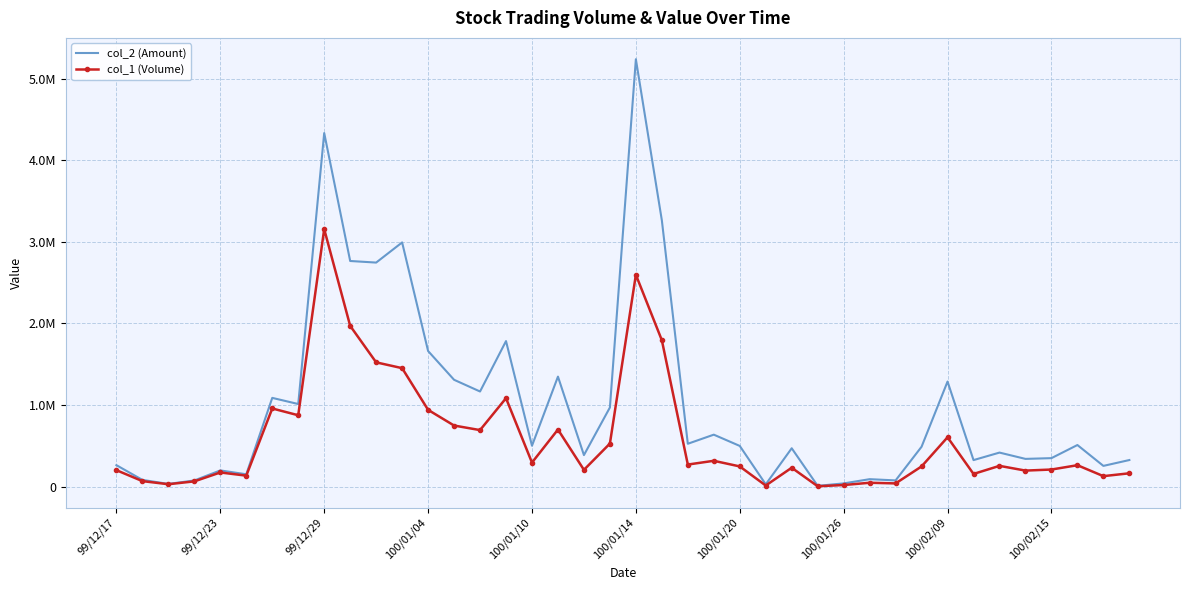

List the series in order of their overall mean, highest first.

col_2 (Amount), col_1 (Volume)